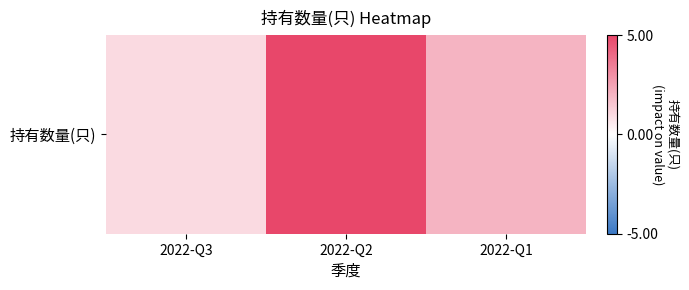

What value does the data have at 2022-Q2?

5